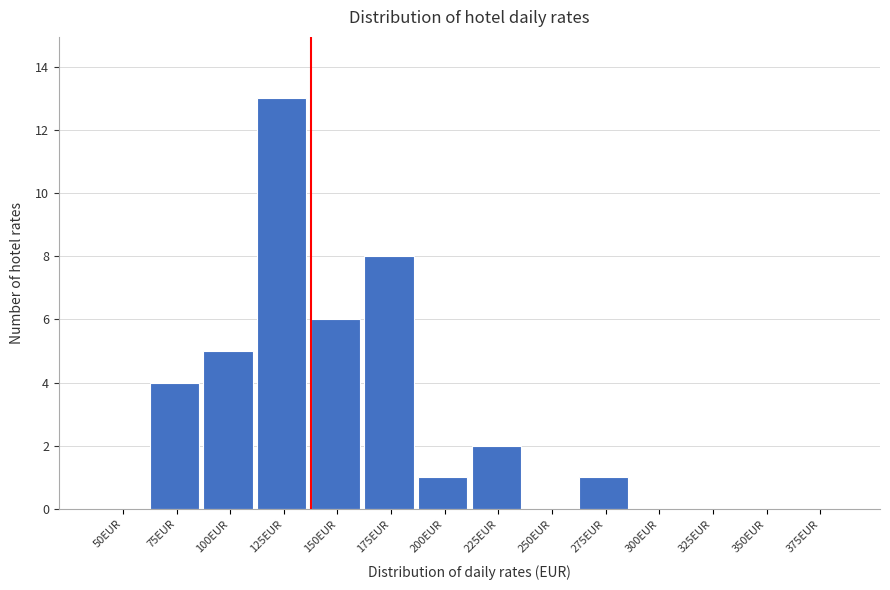

Reading left to right, transcribe all the data shown in this chart.

50EUR=0	75EUR=4	100EUR=5	125EUR=13	150EUR=6	175EUR=8	200EUR=1	225EUR=2	250EUR=0	275EUR=1	300EUR=0	325EUR=0	350EUR=0	375EUR=0